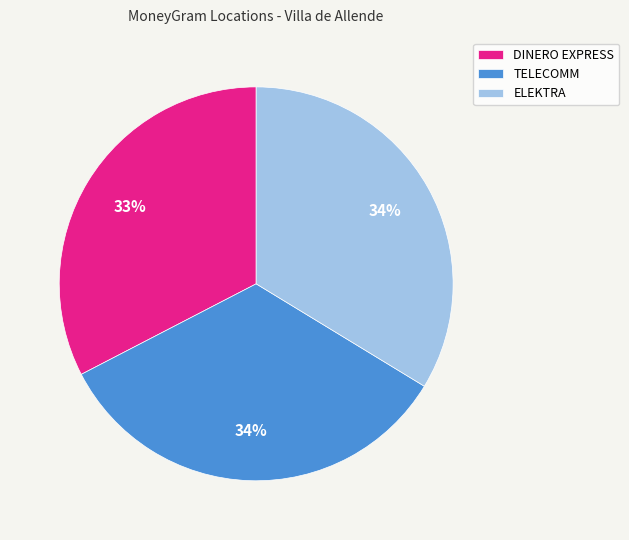

Between TELECOMM and DINERO EXPRESS, which is larger?

TELECOMM